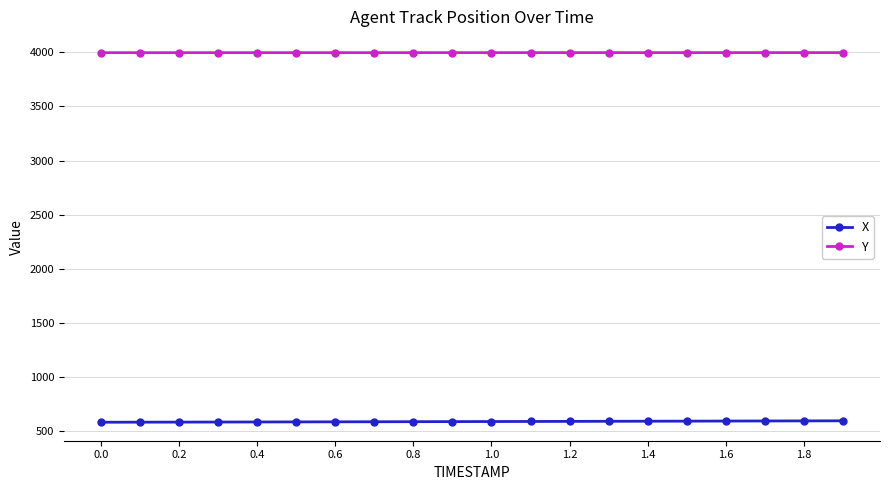

Which series has the largest total across all categories?

Y